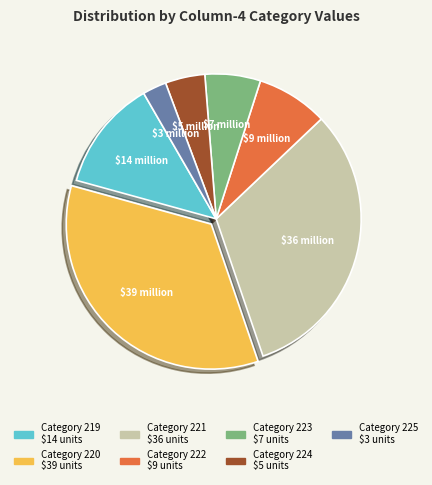

Is there a majority slice in this chart?

No